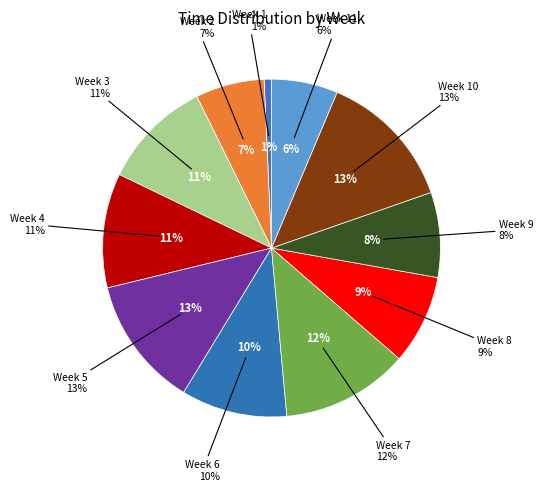

Is there a majority slice in this chart?

No